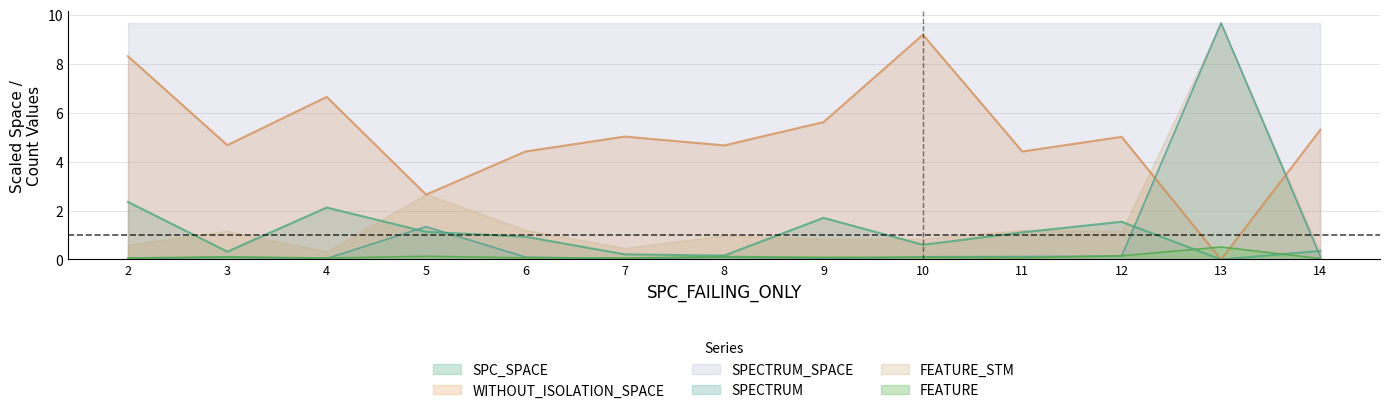

Does the chart have visible grid lines?

Yes